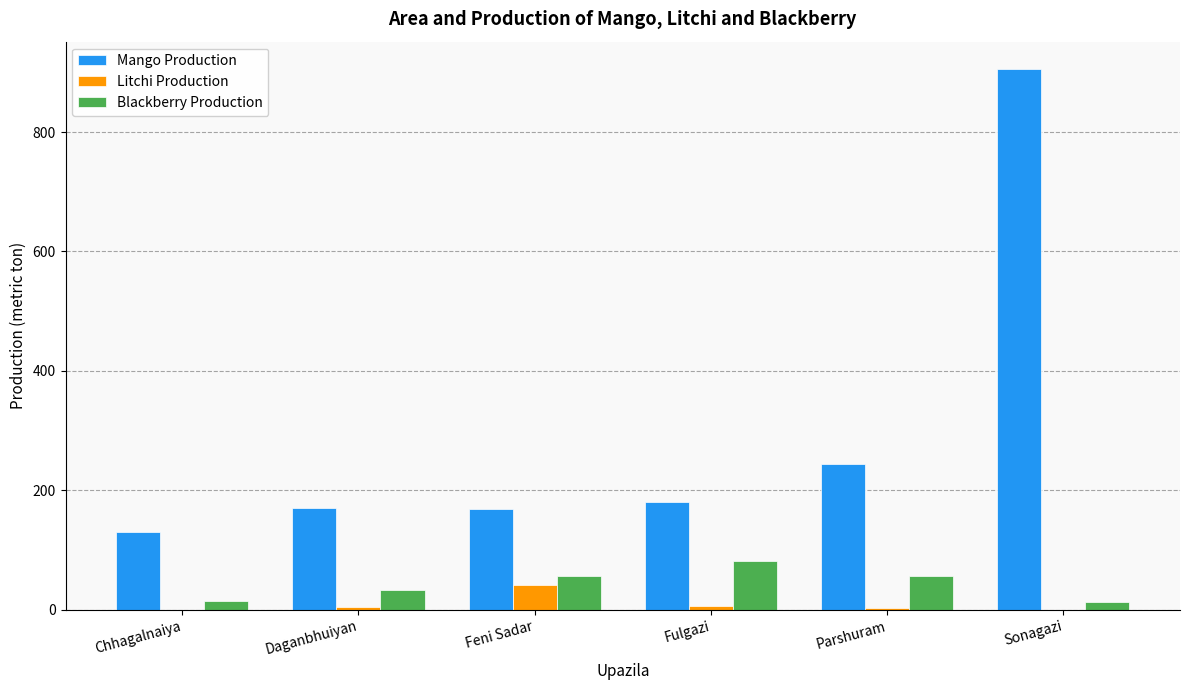

What is the highest value of the Mango Production series?

906